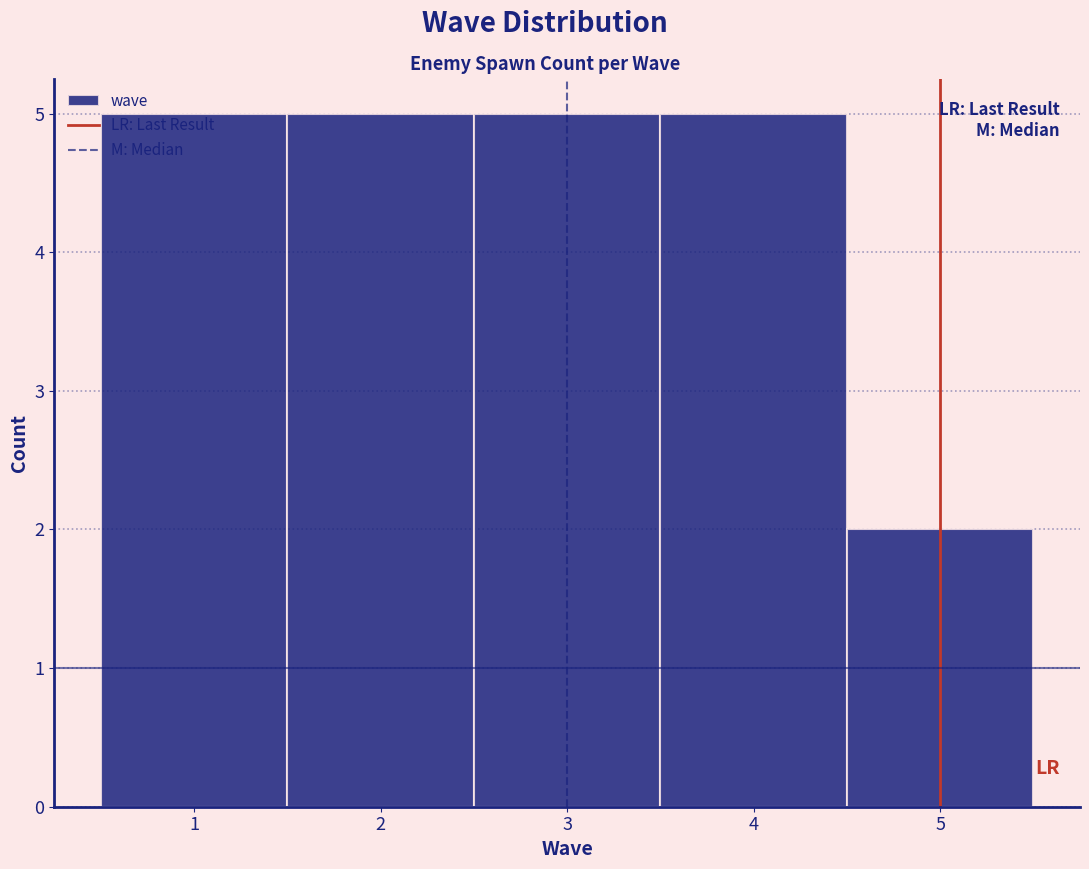

What is the height of the bar covering 3.5 to 4.5 on the x-axis? The values are not printed on the chart, so give them approximately, as read against the axis.

5